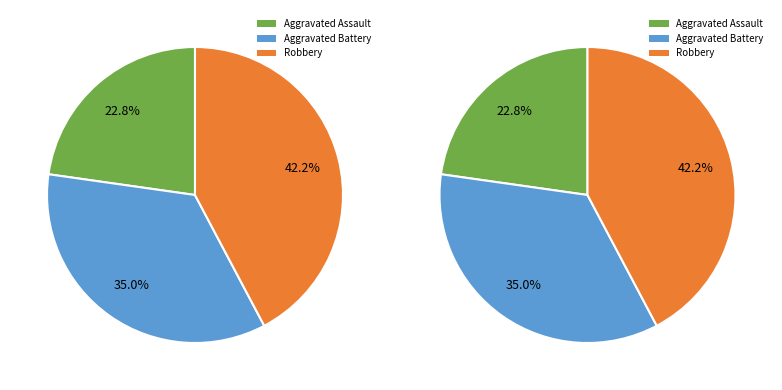

Which category has the biggest portion of the pie?

Robbery